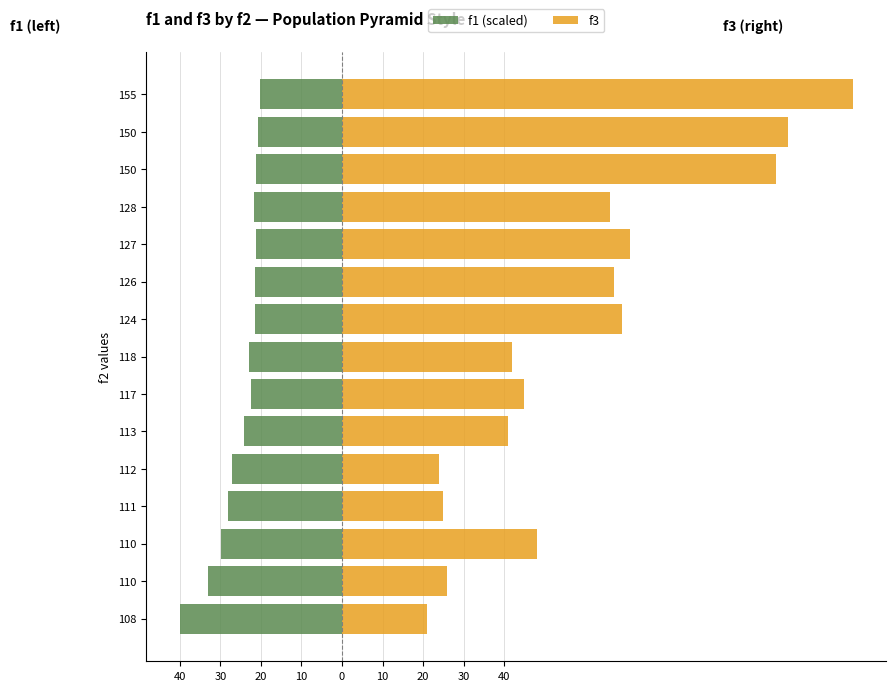

True or false: f3 has a value of 126.0 at 155.

True